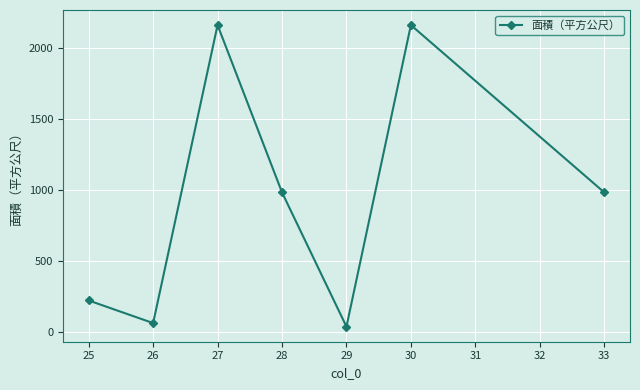

What is the difference between the values at 26 and 27?

2105.3